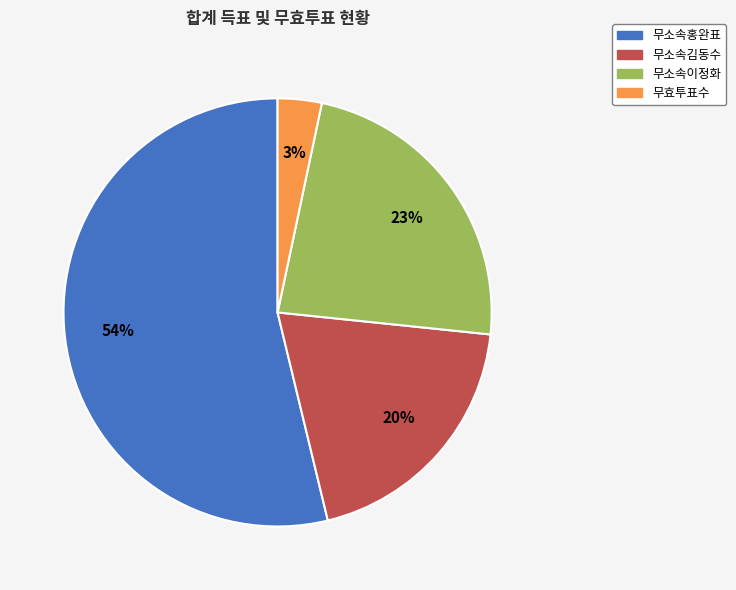

Between 무소속이정화 and 무효투표수, which is larger?

무소속이정화